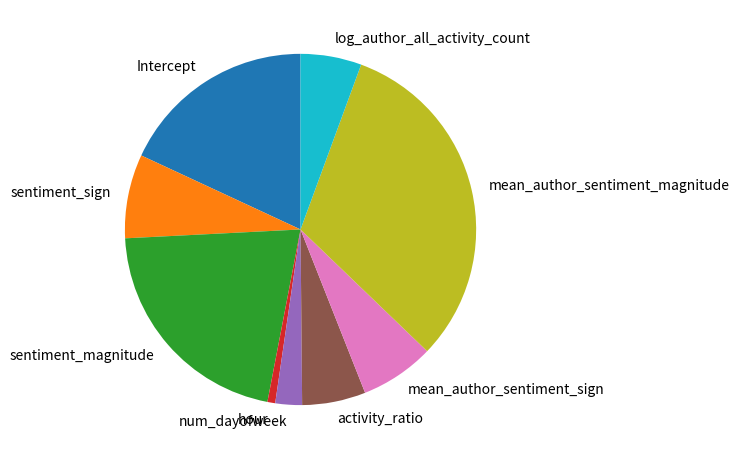

How many segments does this pie chart have?

9